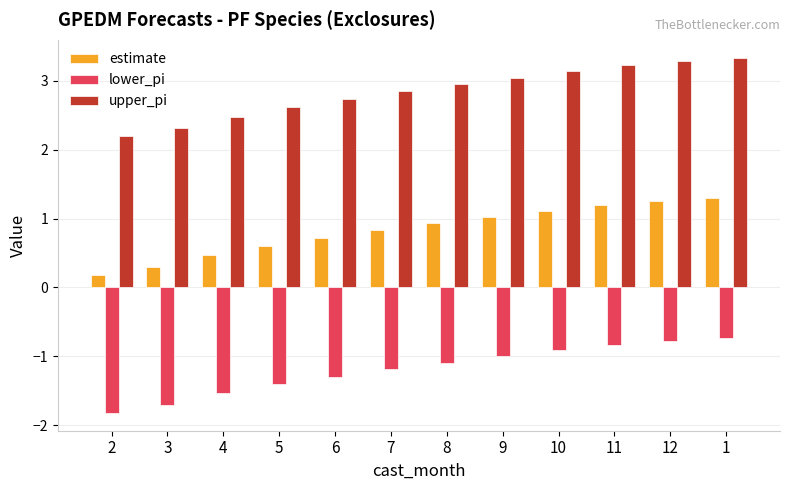

Which series has the largest total across all categories?

upper_pi